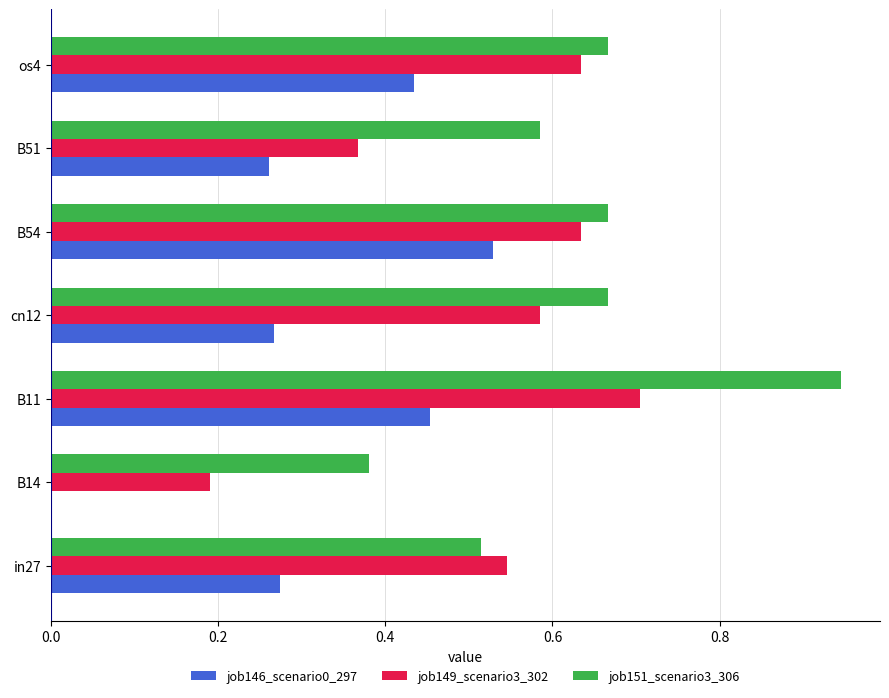

The job149_scenario3_302 series shows 0.3 at os4. True or false?

False